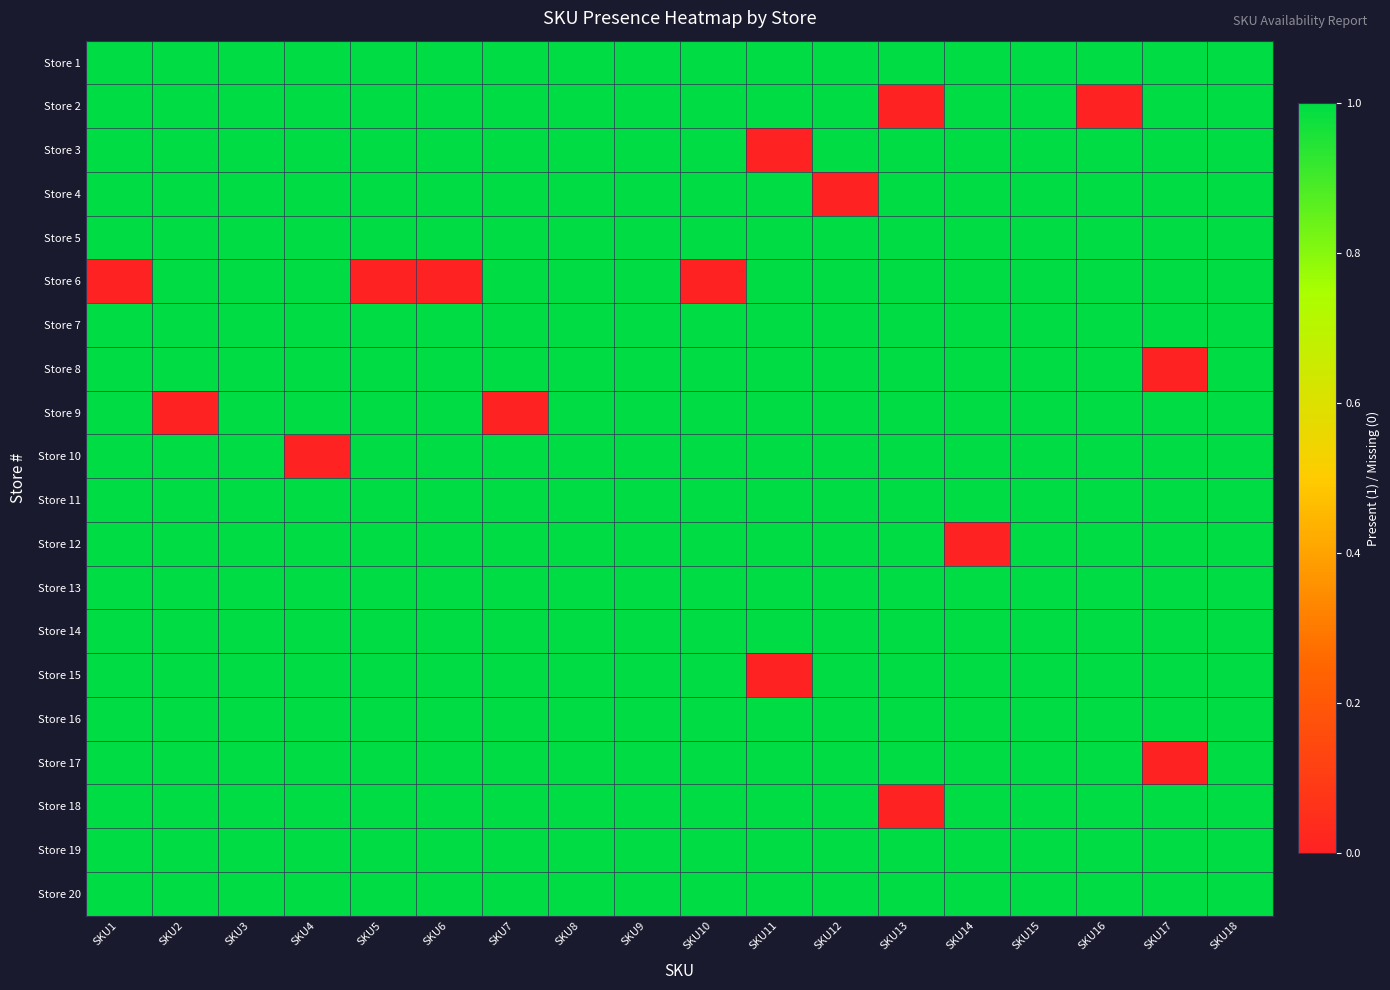

Rank the series at SKU9 from highest to lowest value.

Store 1, Store 2, Store 3, Store 4, Store 5, Store 6, Store 7, Store 8, Store 9, Store 10, Store 11, Store 12, Store 13, Store 14, Store 15, Store 16, Store 17, Store 18, Store 19, Store 20